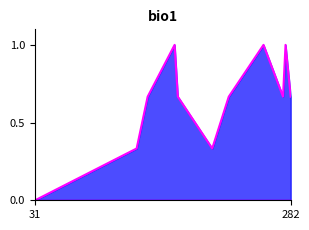

Count the number of data series in this chart.

2